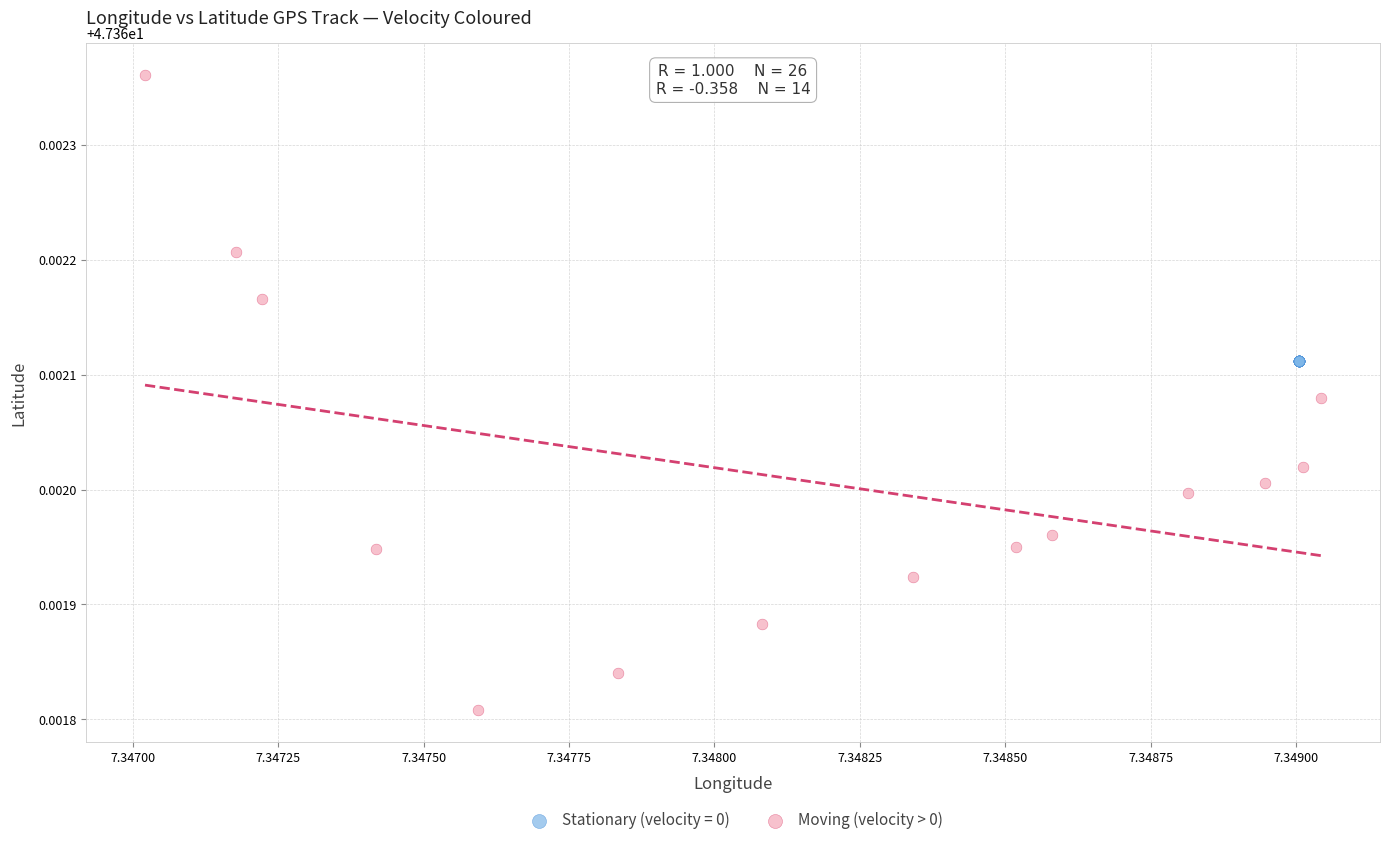

Which series contains the lowest Y value?

Moving (velocity > 0)